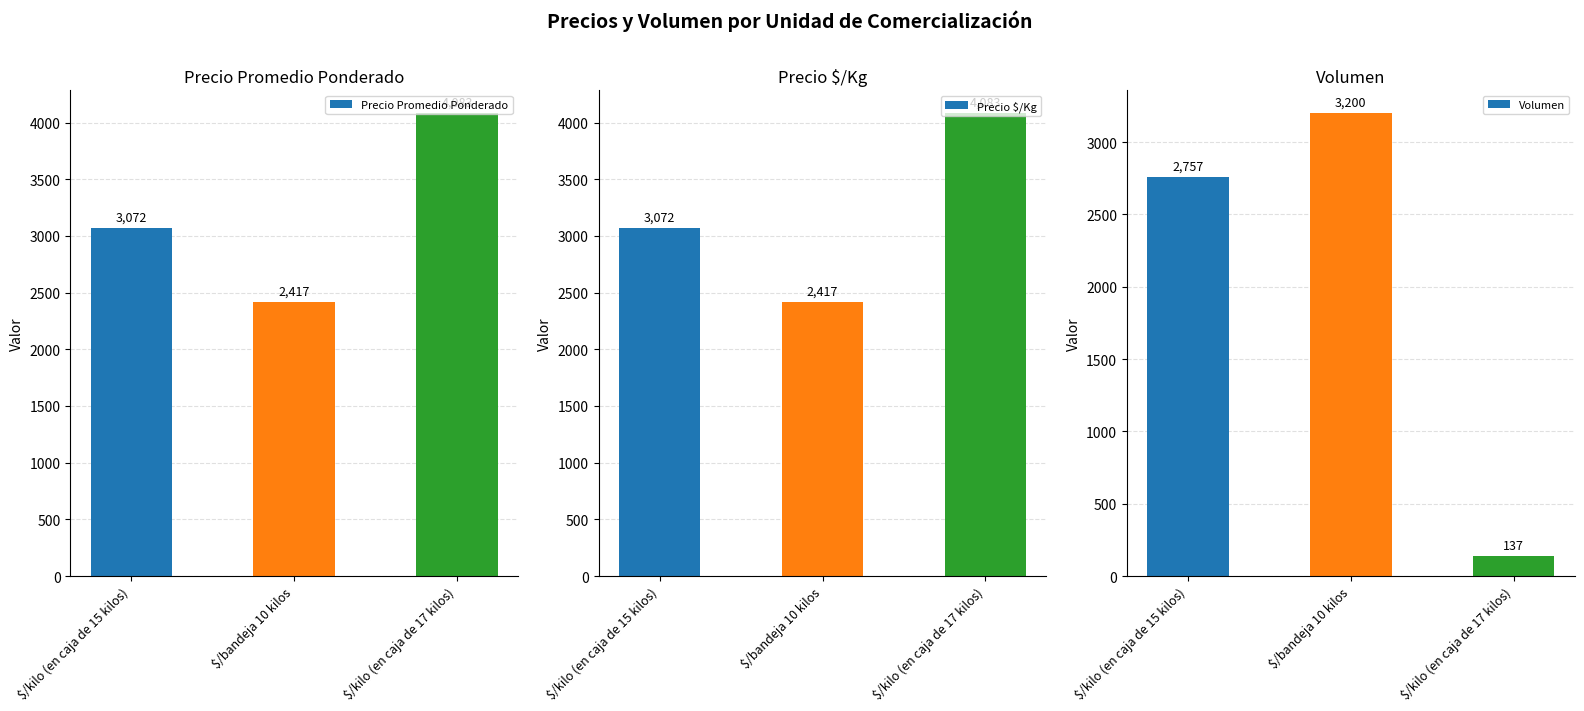

How many bars are there in each group?

3